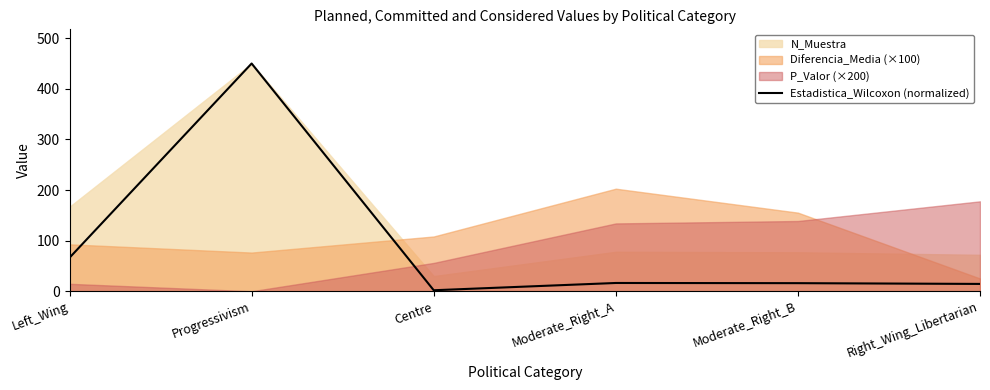

What is the ratio of the value at Progressivism to the value at Moderate_Right_A?

27.5